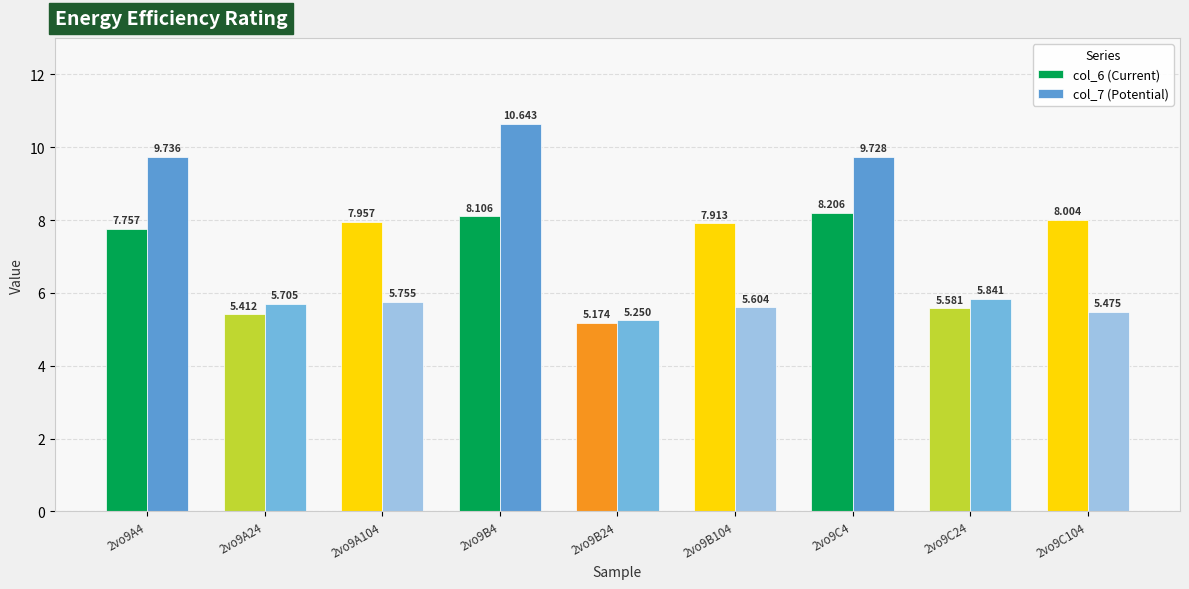

True or false: col_7 (Potential) has a value of 5.8 at 2vo9A104.

True